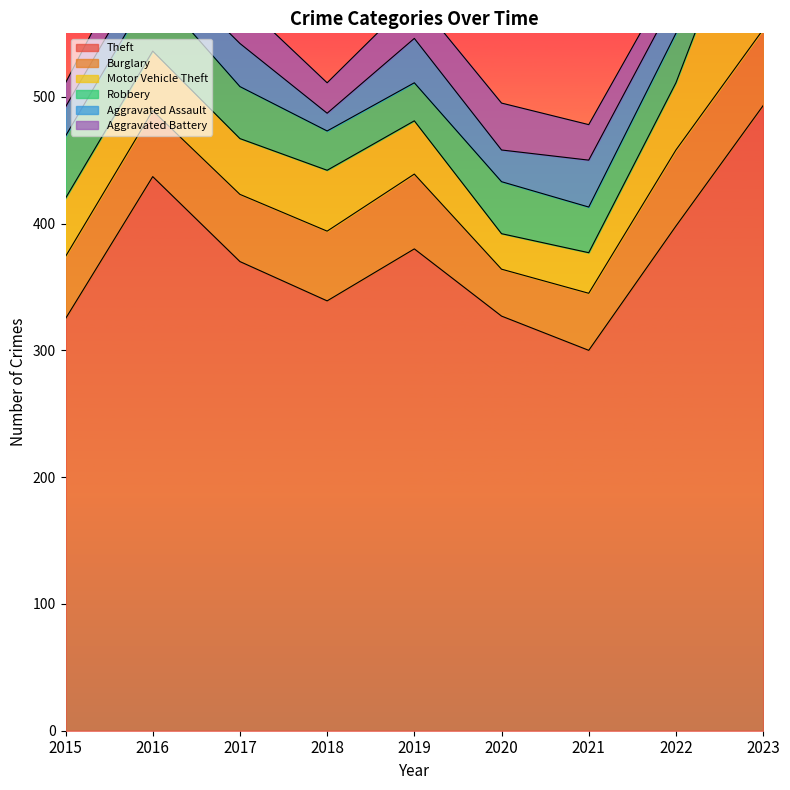

How many values in the Aggravated Assault series exceed 29?

4